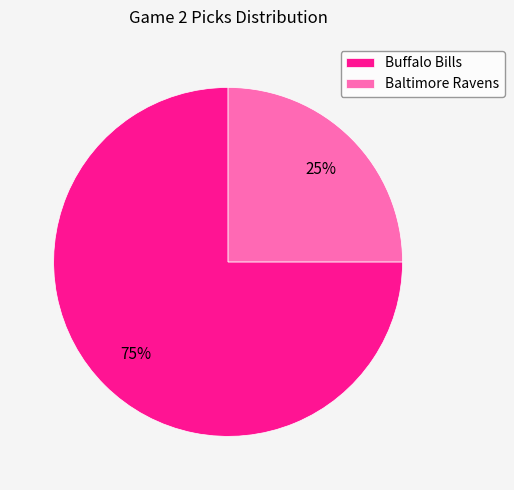

Is it true that Buffalo Bills is 75% of the pie?

True